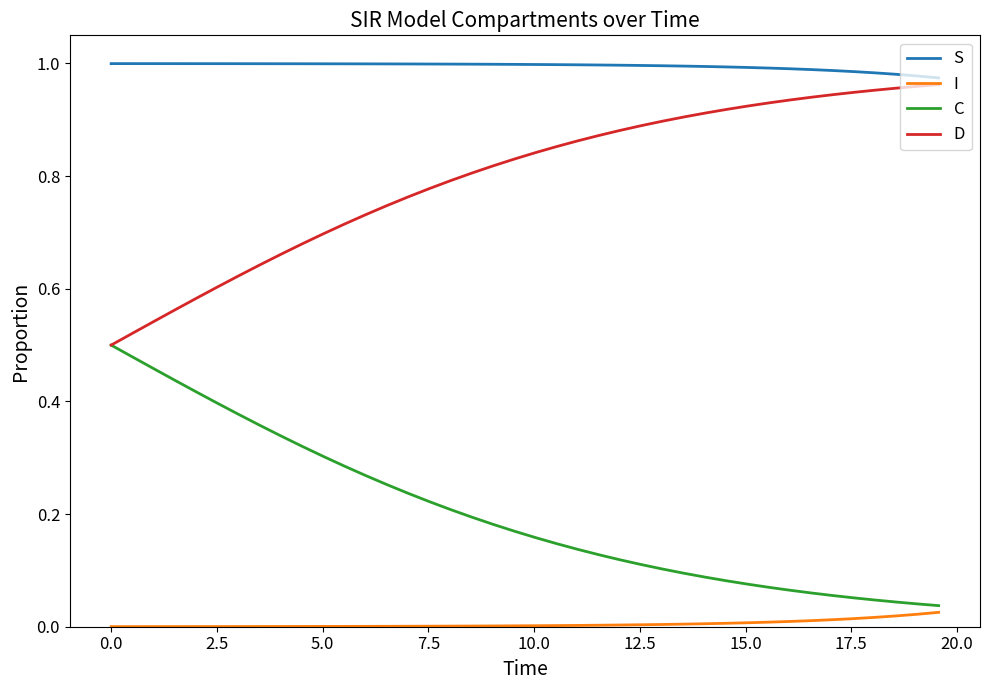

Rank the series by their average value, from highest to lowest.

S, D, C, I